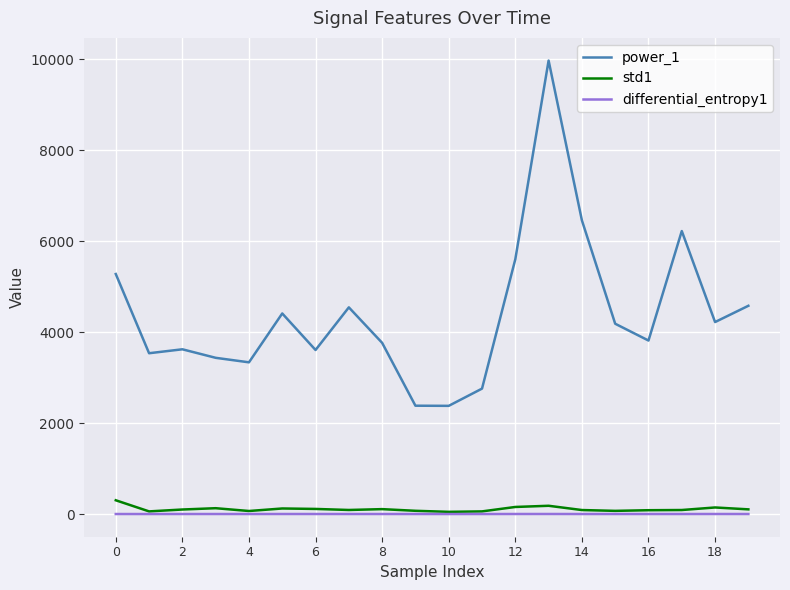

What are all the series names shown in the legend?

power_1, std1, differential_entropy1